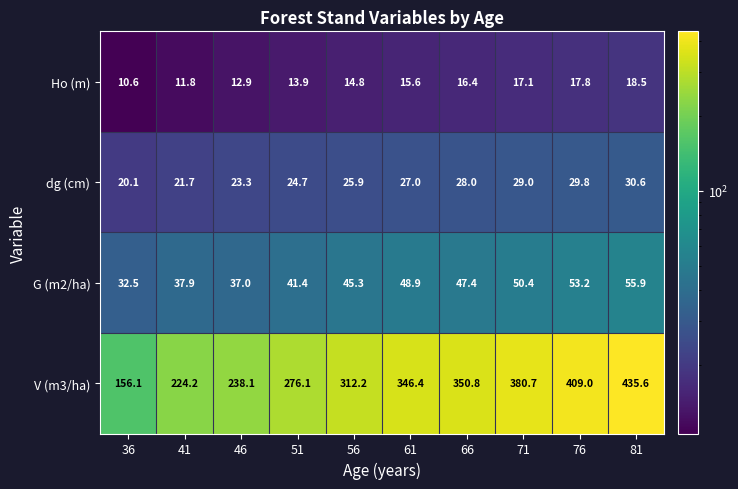

At how many categories does at least one series exceed 115?

10